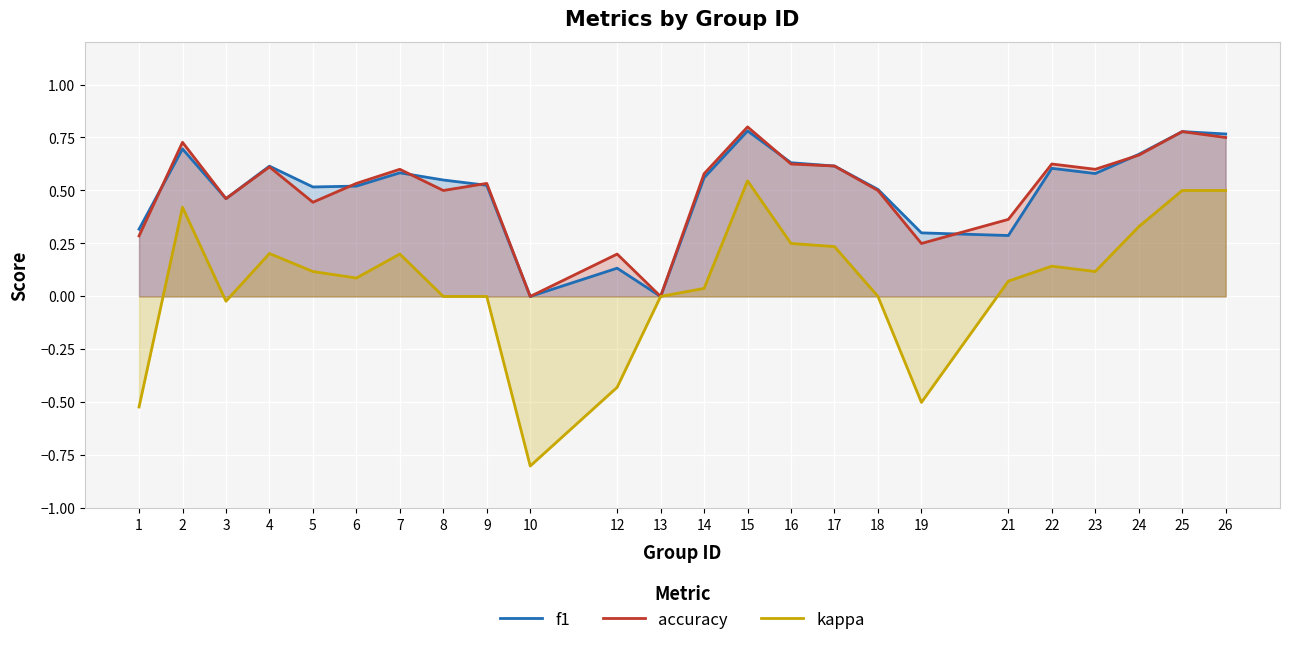

Which series has the largest total across all categories?

accuracy